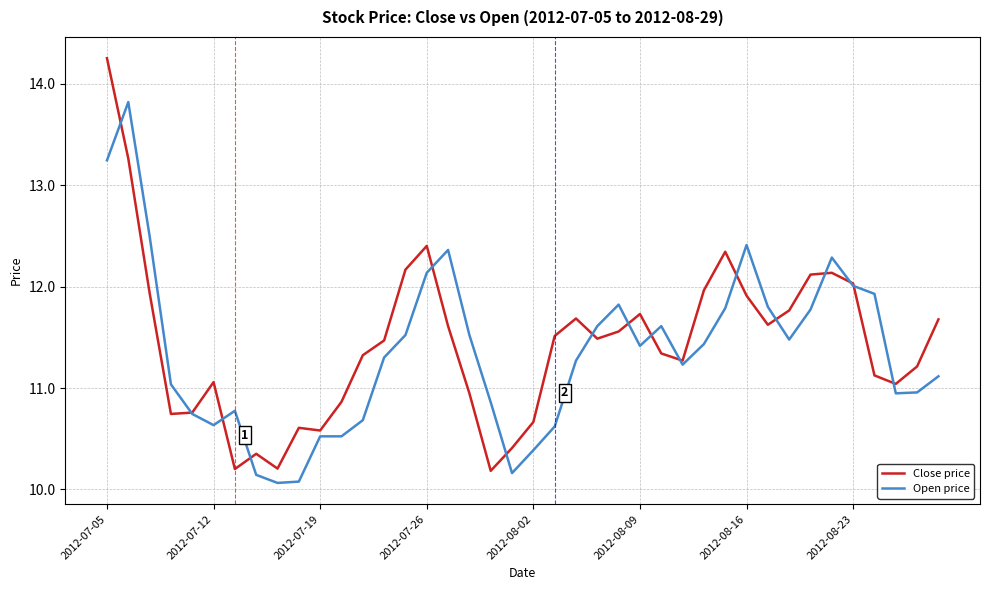

List the series in order of their peak value, lowest first.

Open price, Close price